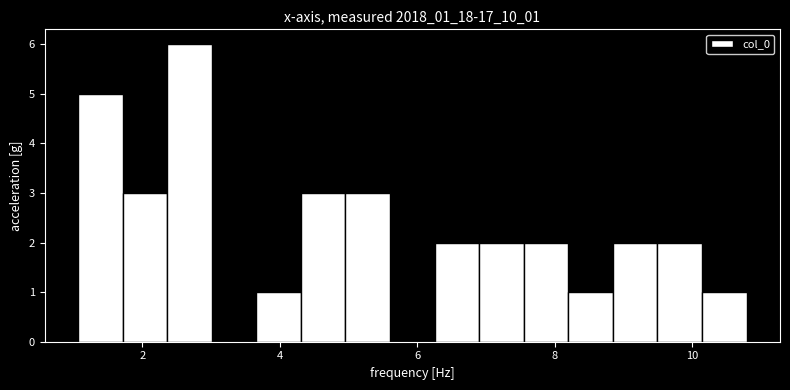

Read against the x-axis, roughly where is the centre of the tallest bar?

2.6